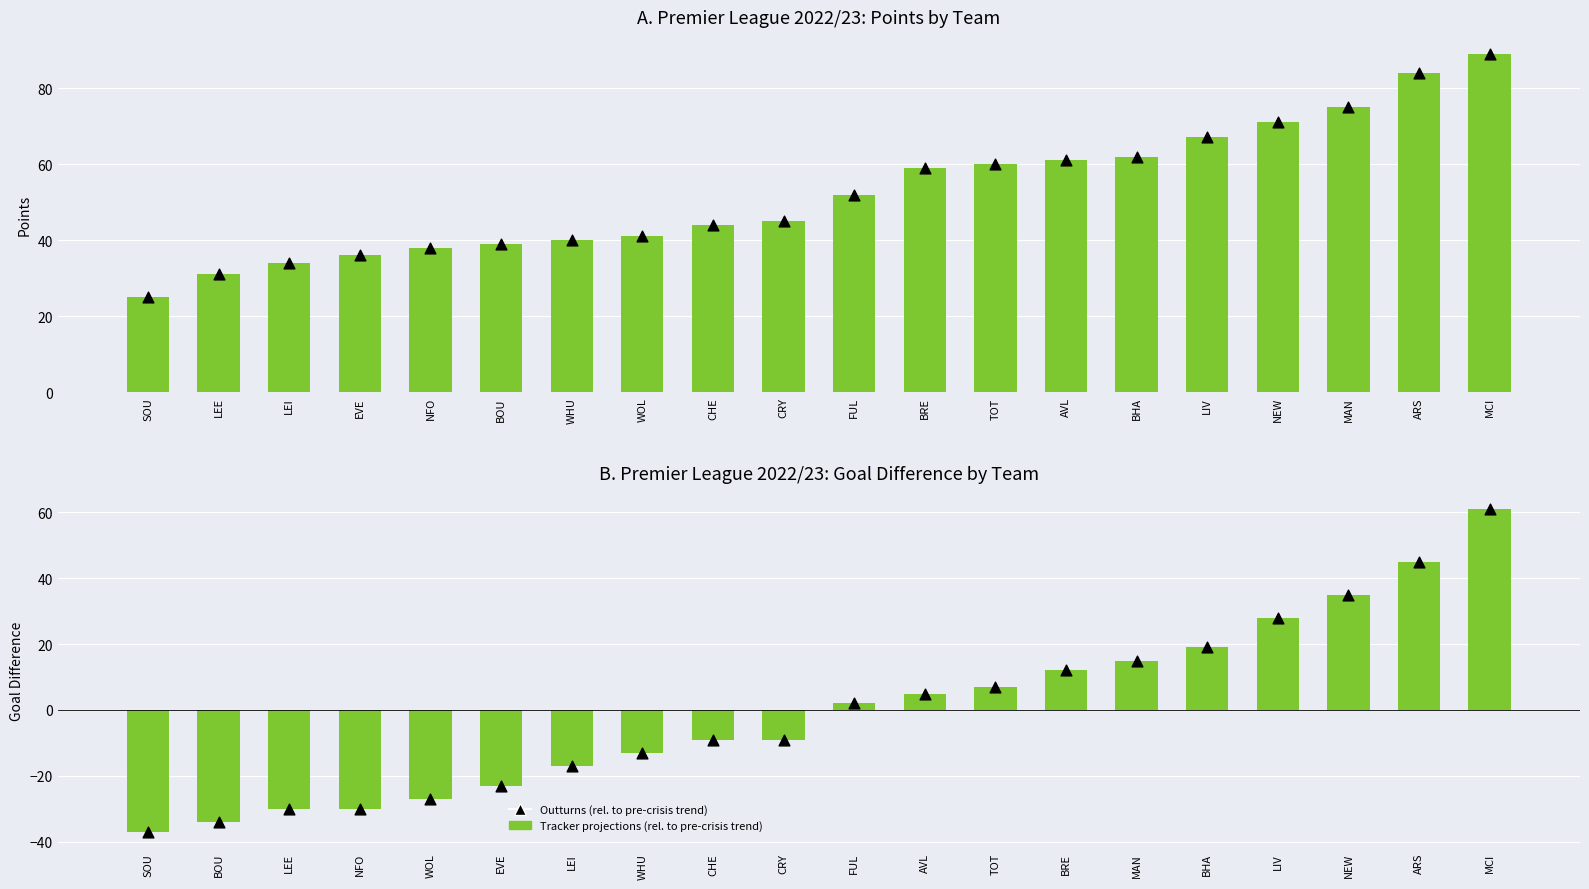

Which series has the largest total across all categories?

Points